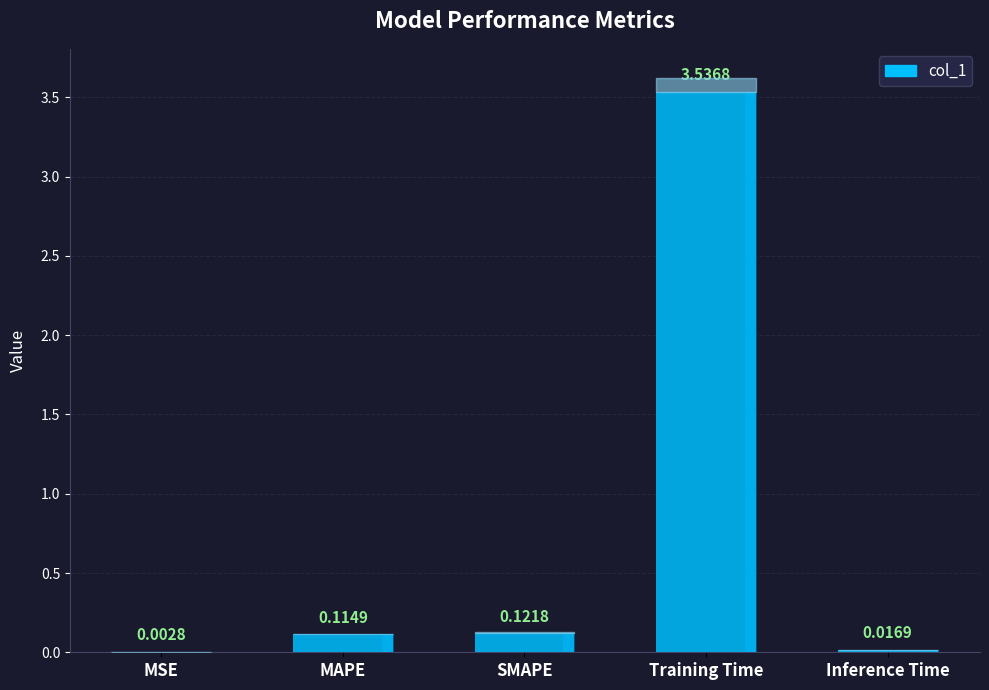

True or false: the data shows 0.0 at MSE.

True